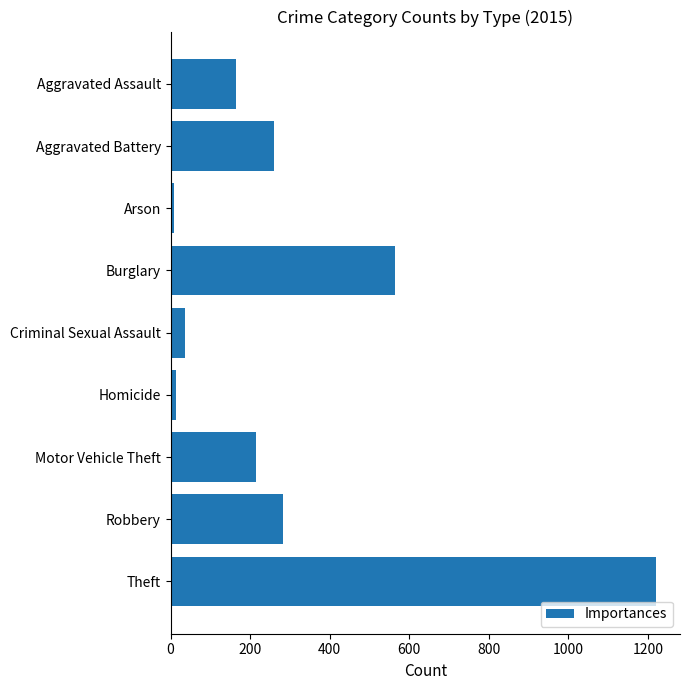

Is it true that the value at Criminal Sexual Assault is 36?

True